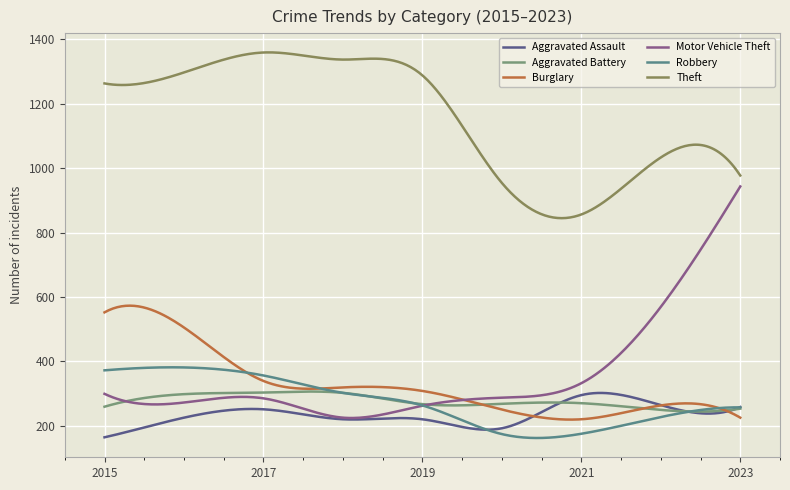

Does the chart have visible grid lines?

Yes